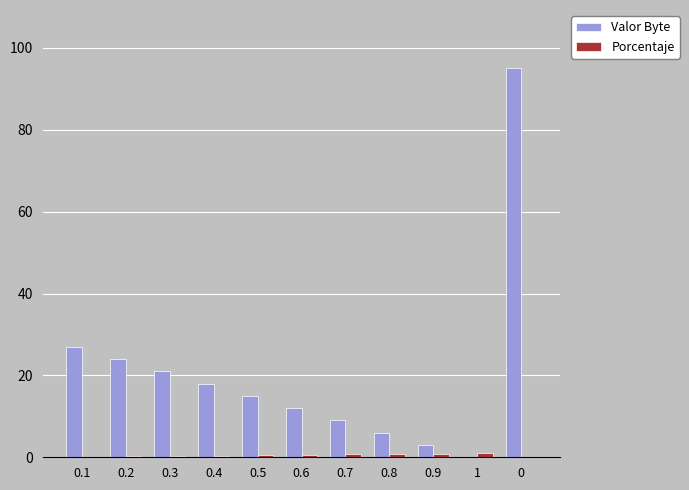

Between 0.3 and 0.9, which series saw the biggest shift?

Valor Byte